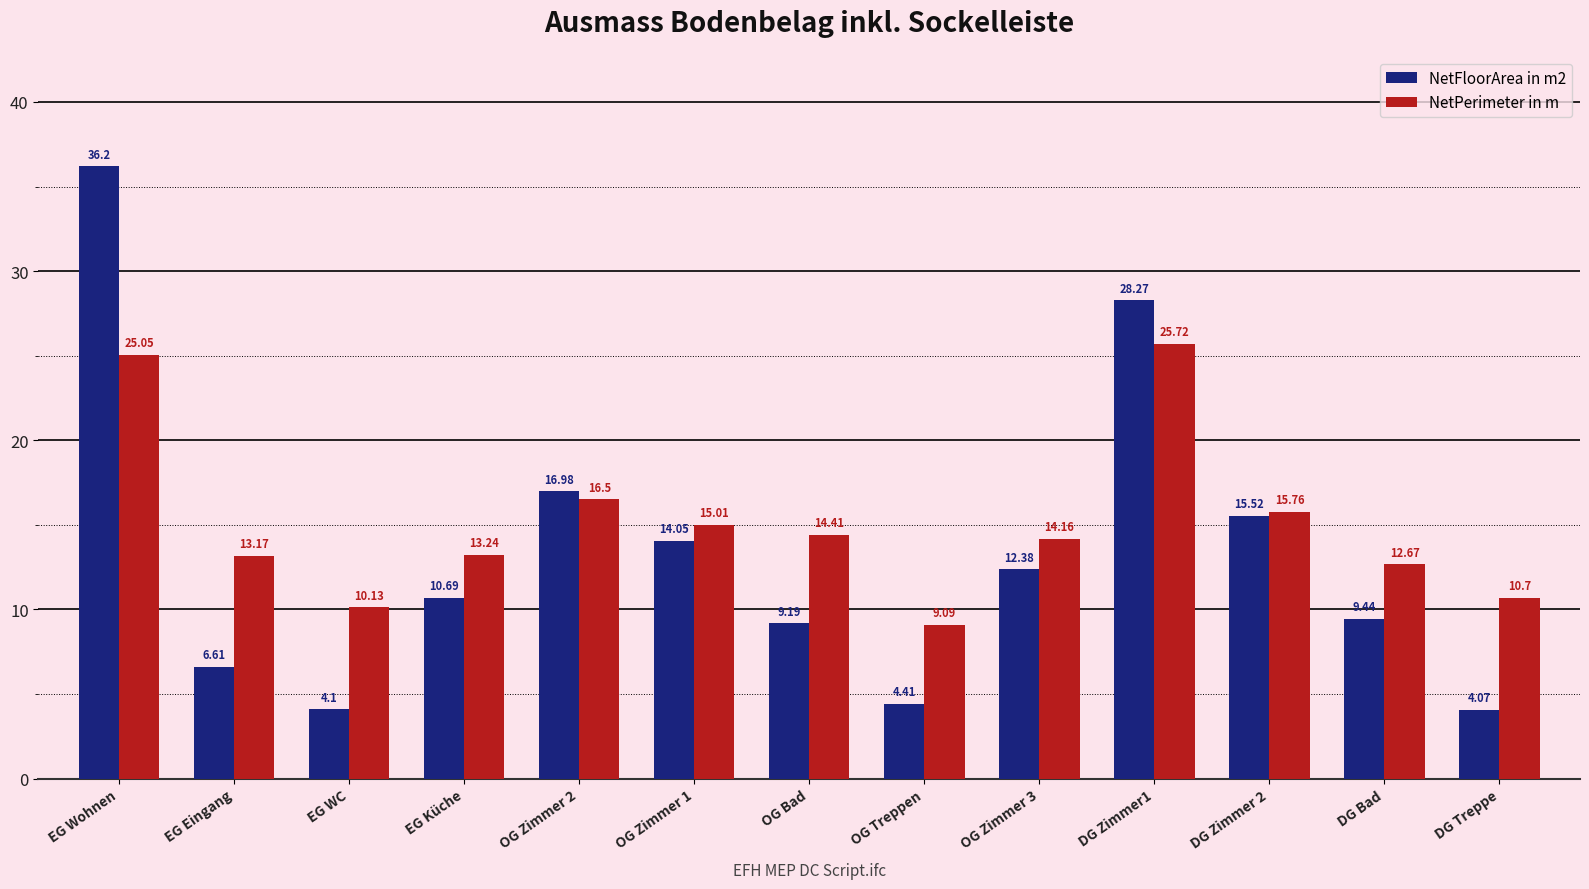

Which series has the largest total across all categories?

NetPerimeter in m